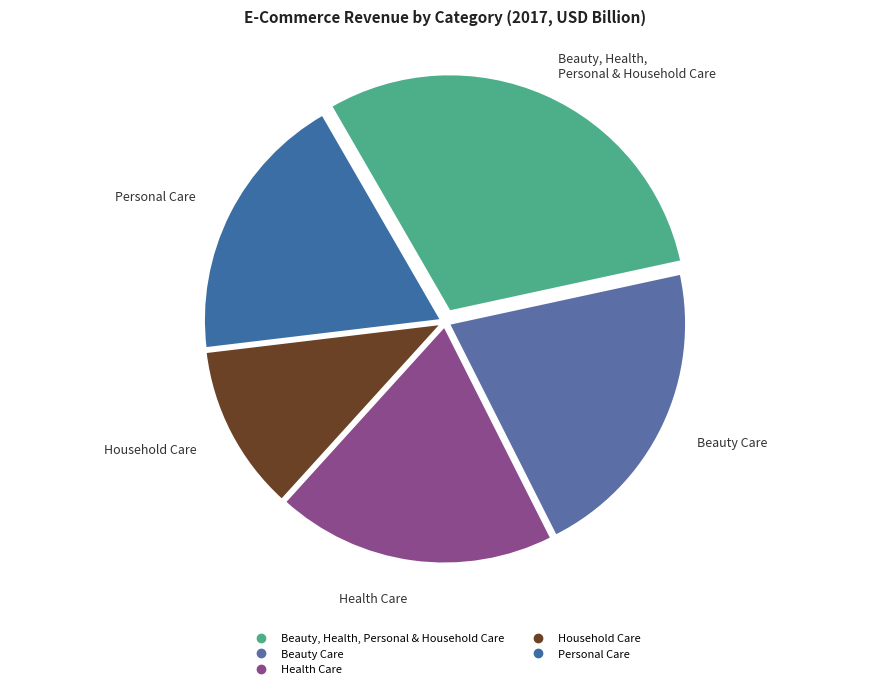

Which has a higher value, Health Care or Beauty Care?

Beauty Care